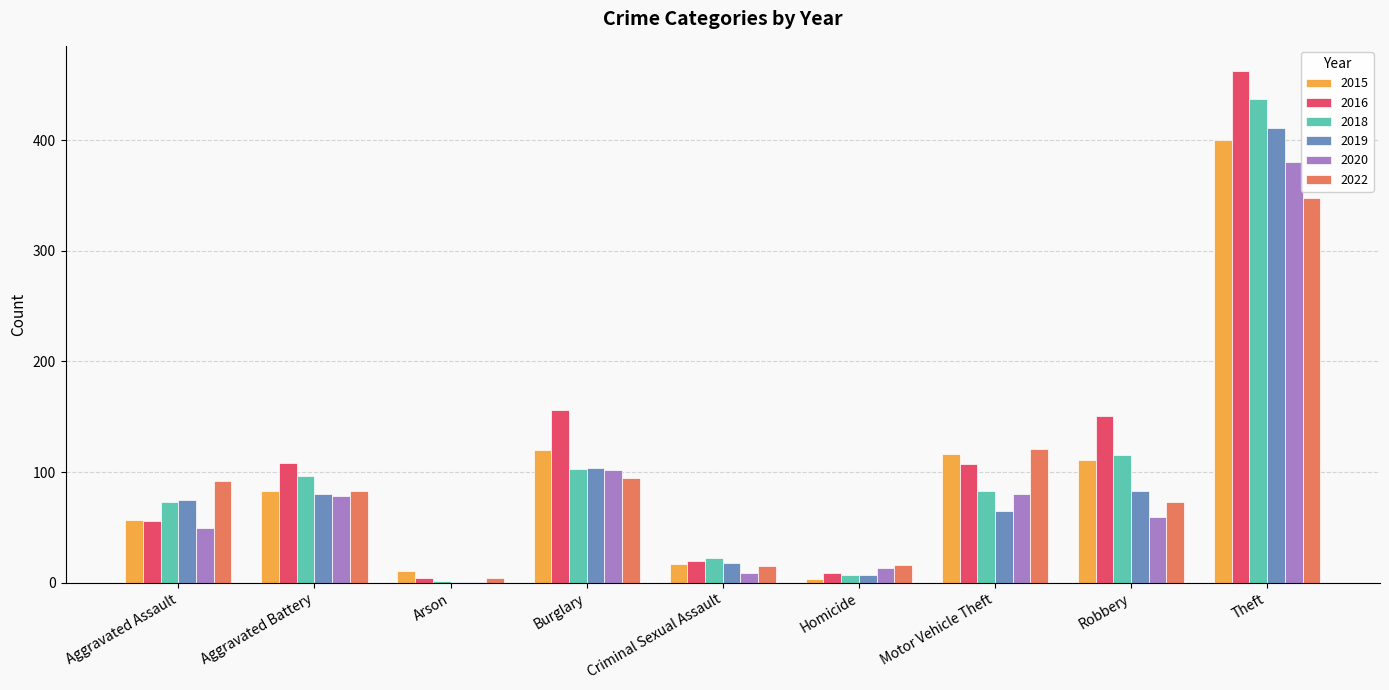

What is the sum of all 2018 values?

938